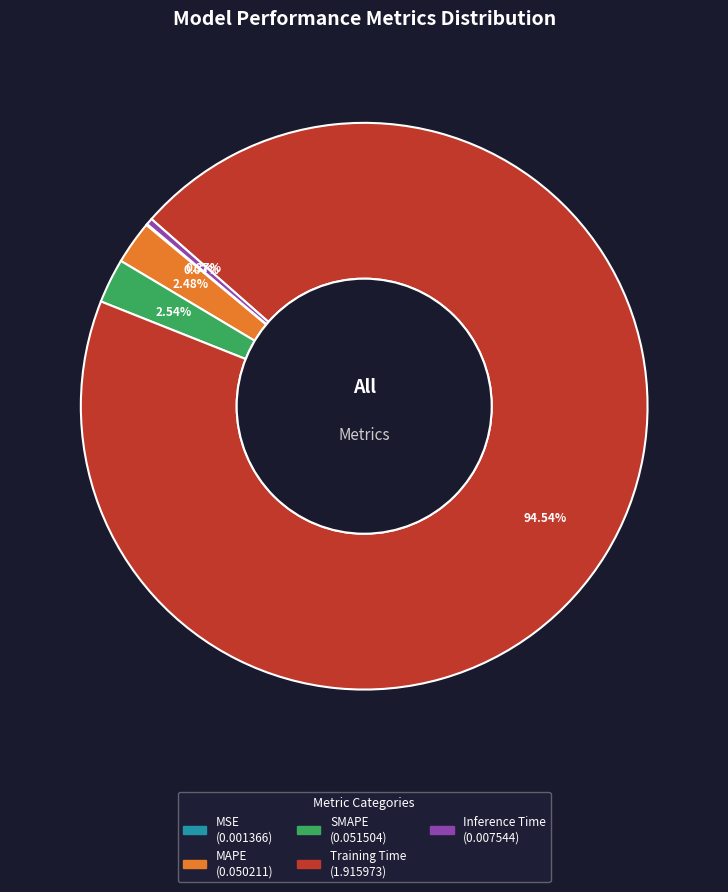

What is the largest slice in the pie chart?

Training Time